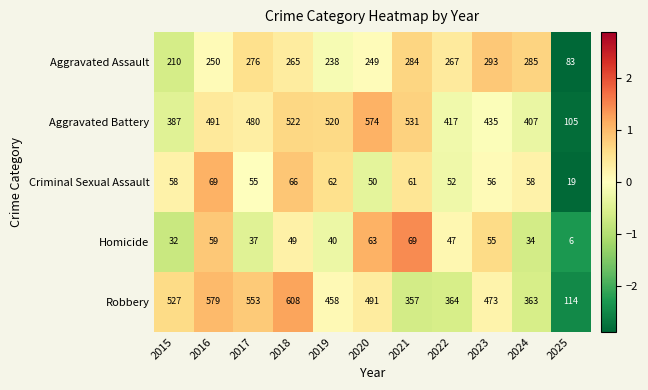

At 2023, list the series in order from smallest to largest.

Homicide, Criminal Sexual Assault, Aggravated Assault, Aggravated Battery, Robbery